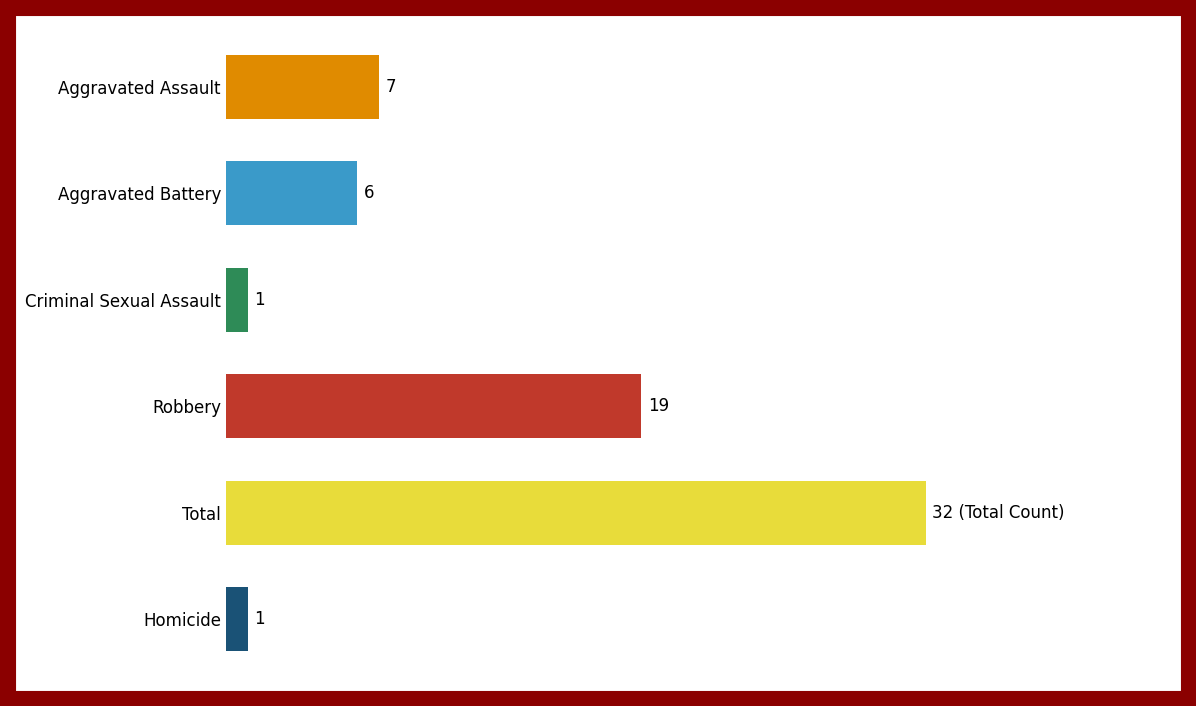

Which category has the highest value across all series?

Total